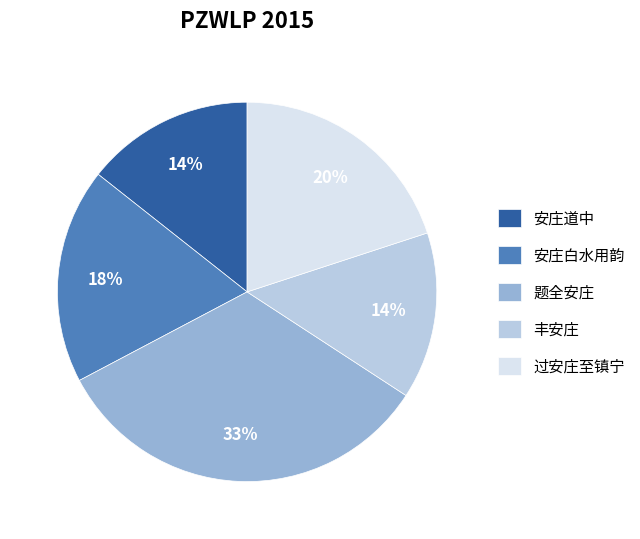

Which category has the biggest portion of the pie?

题全安庄